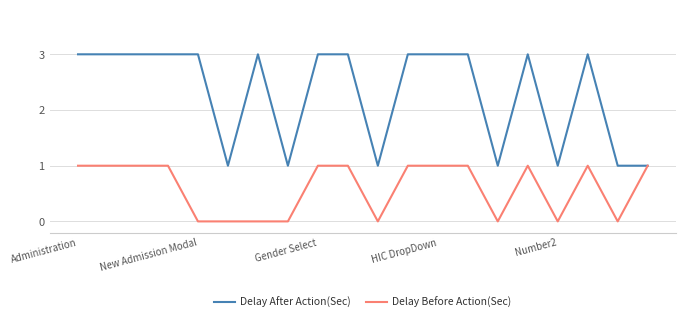

Which series has the largest total across all categories?

Delay After Action(Sec)